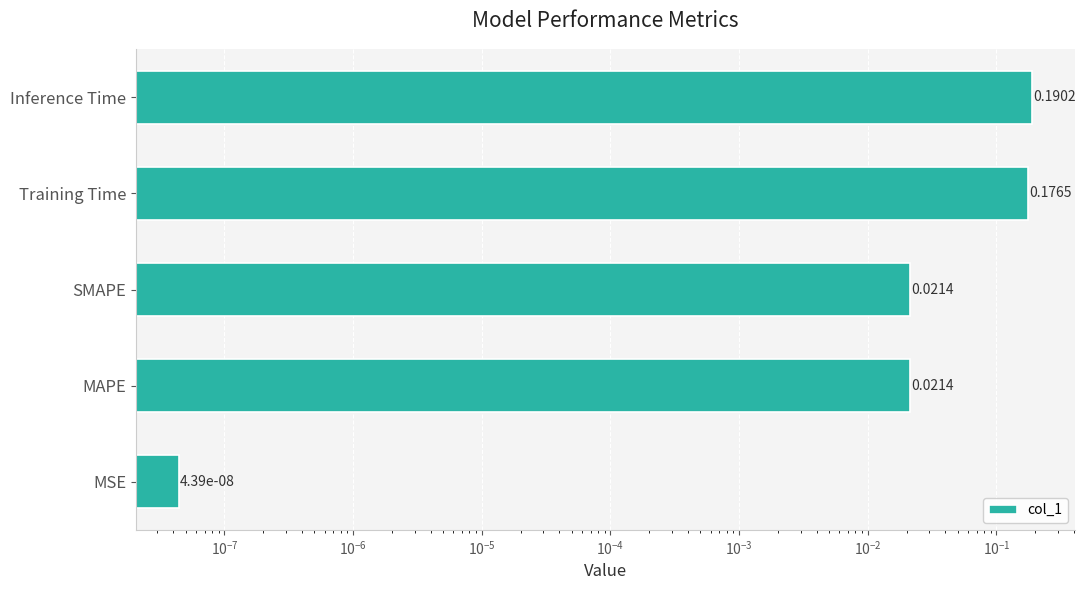

Which has a higher value, Inference Time or Training Time?

Inference Time